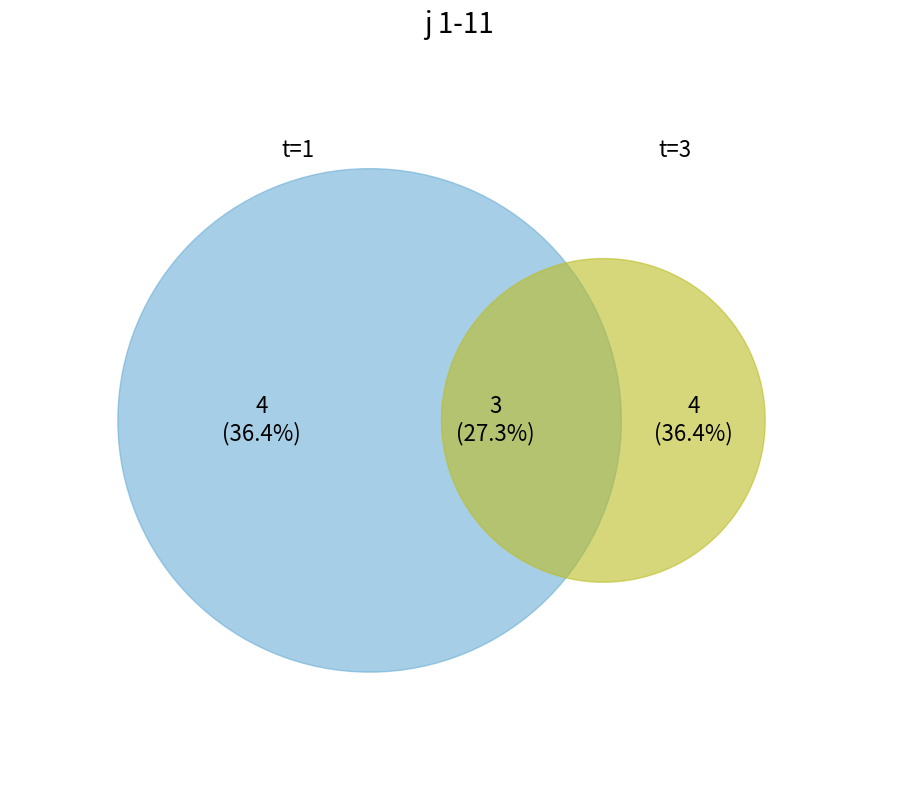

Do 9 and 4 together represent more than half of the pie?

No